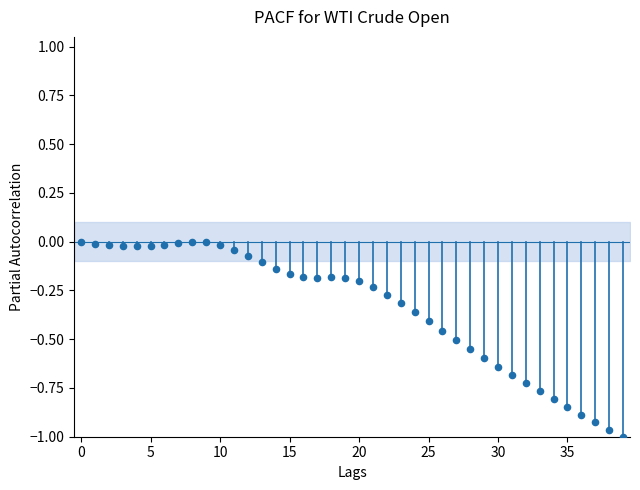

What is the range of Y values (max minus min)?

1.0